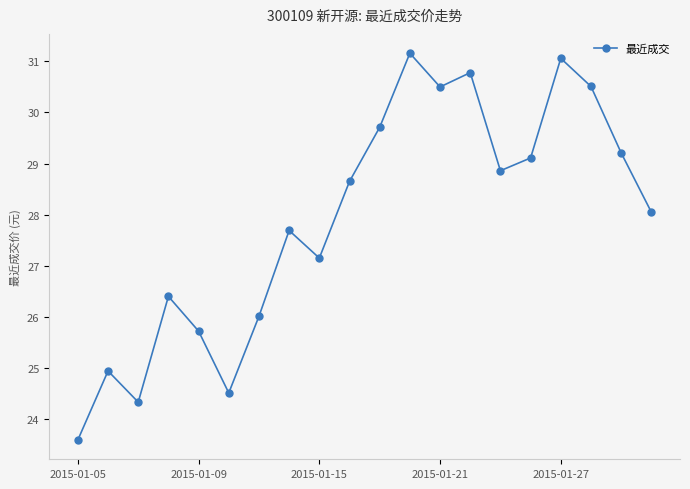

How many lines are shown in the chart?

1